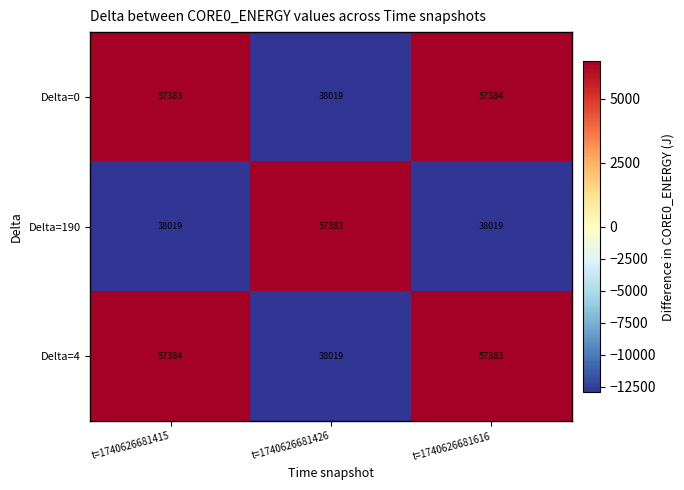

The value of Delta=0 at t=1740626681415 is 87164. True or false?

False